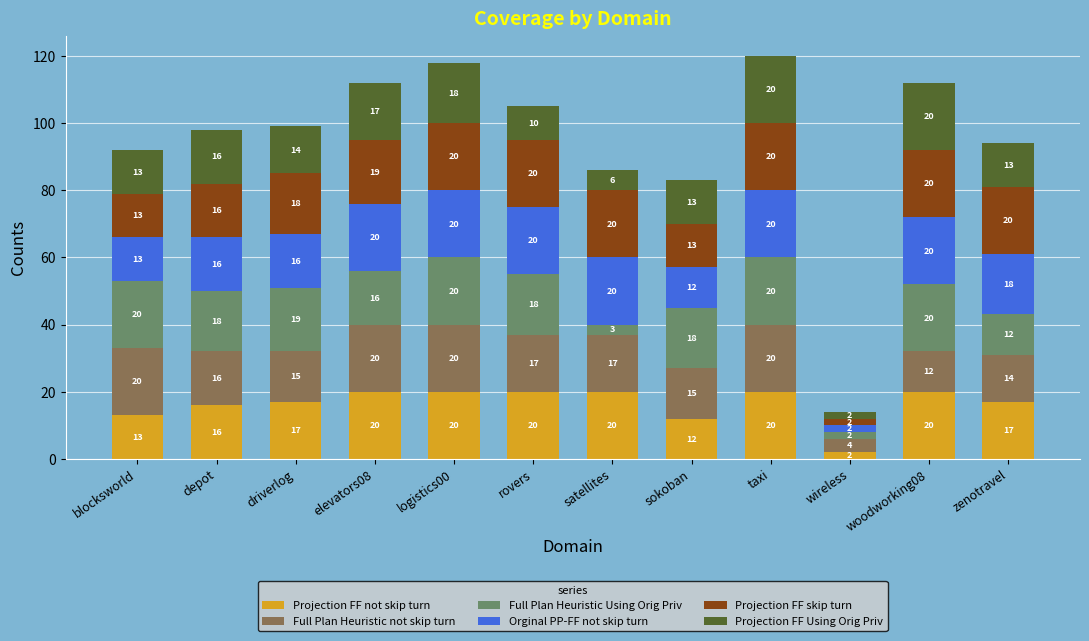

What is the average value of the Projection FF not skip turn series?

16